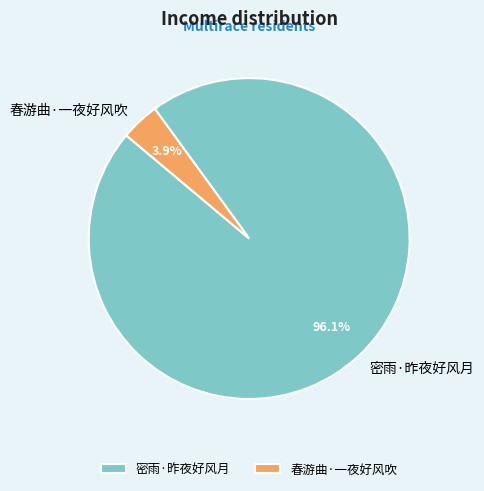

The 春游曲·一夜好风吹 slice represents 11% of the pie. True or false?

False